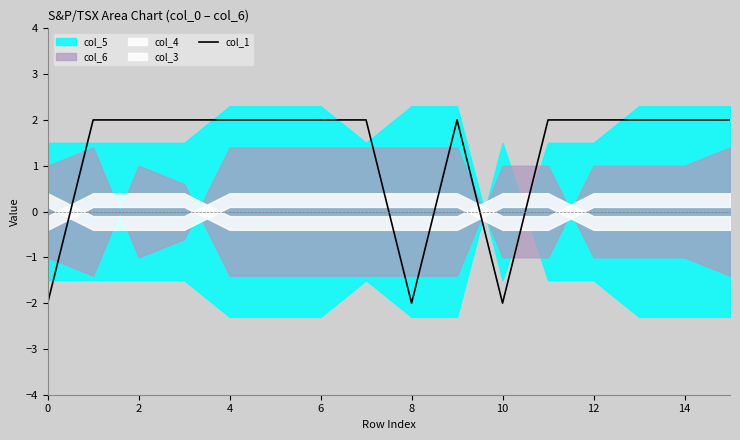

What is the difference between the second highest and second lowest values?

4